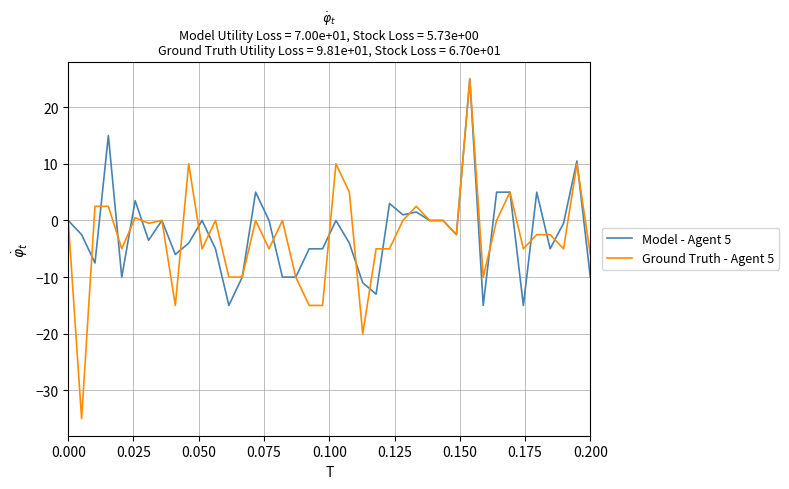

How many series are shown in this chart?

2